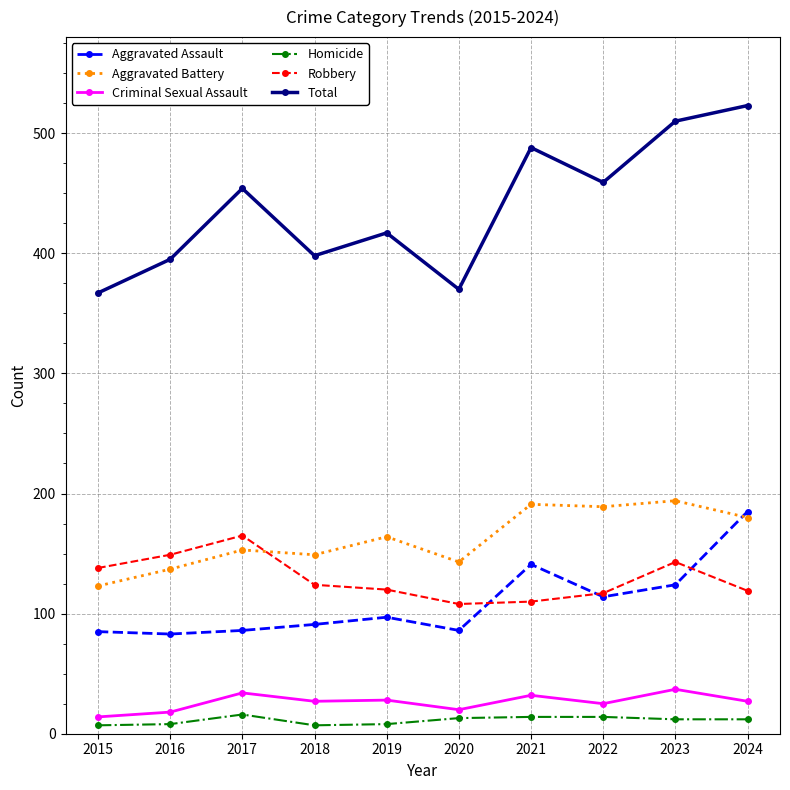

True or false: Aggravated Assault has more than 1 interior local peaks.

True